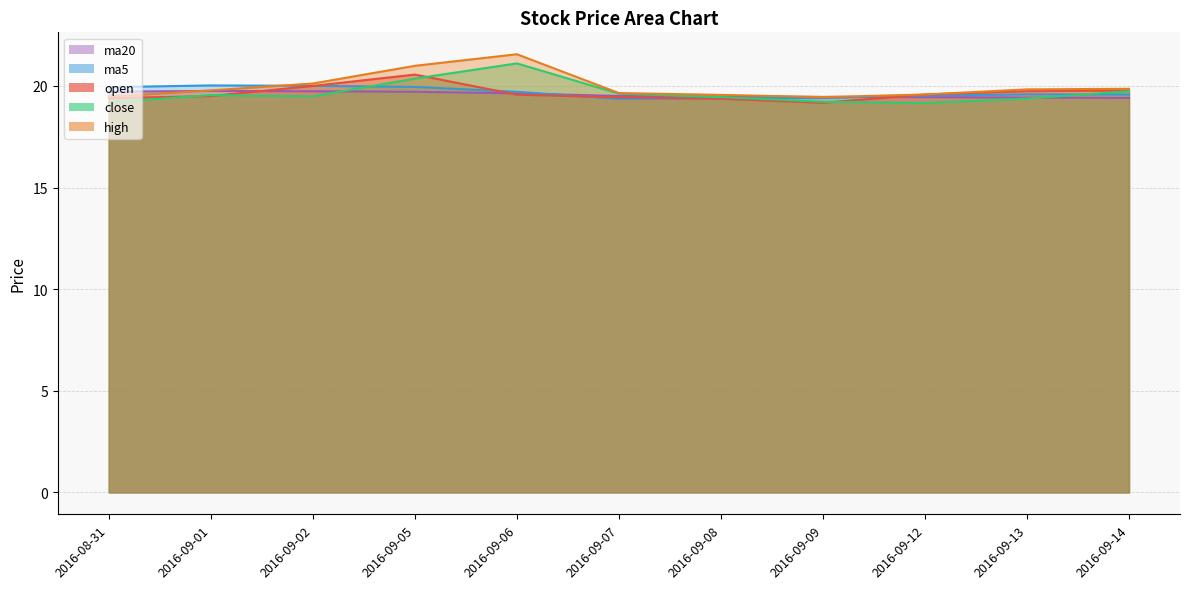

What are all the series names shown in the legend?

open, high, close, ma5, ma20